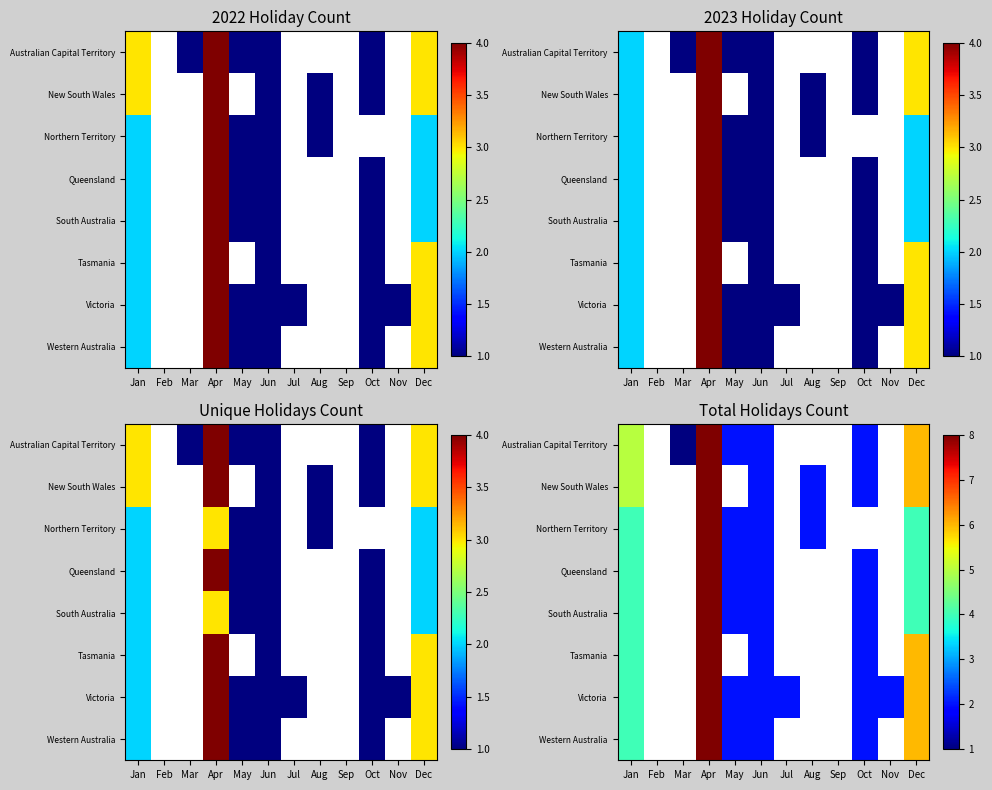

How many categories are shown in the chart?

12